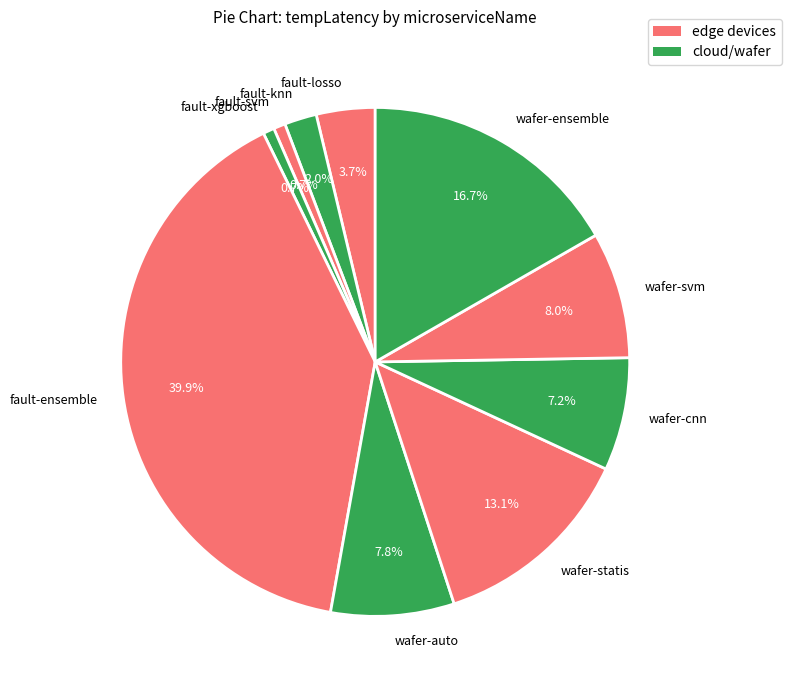

Between fault-losso and fault-svm, which is larger?

fault-losso